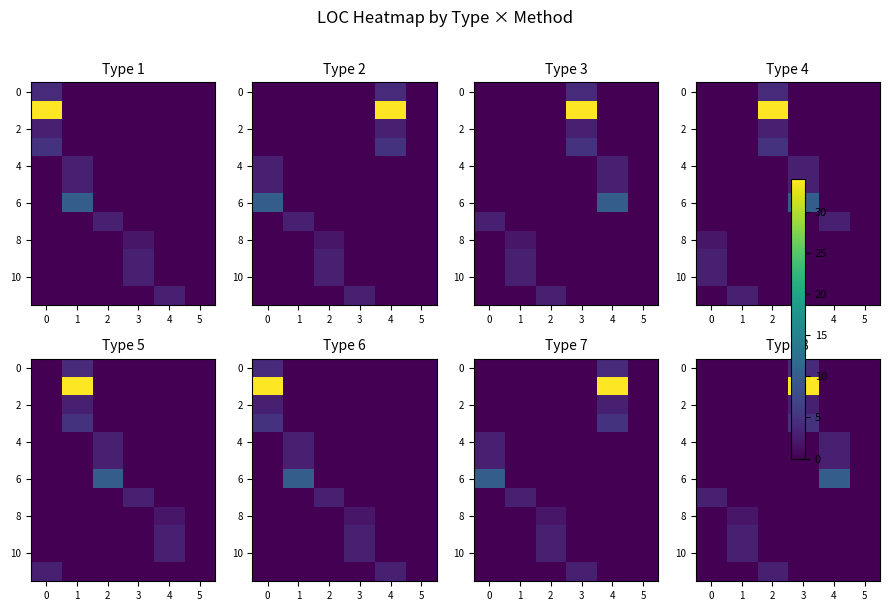

Between 4 and 5, which is larger?

4